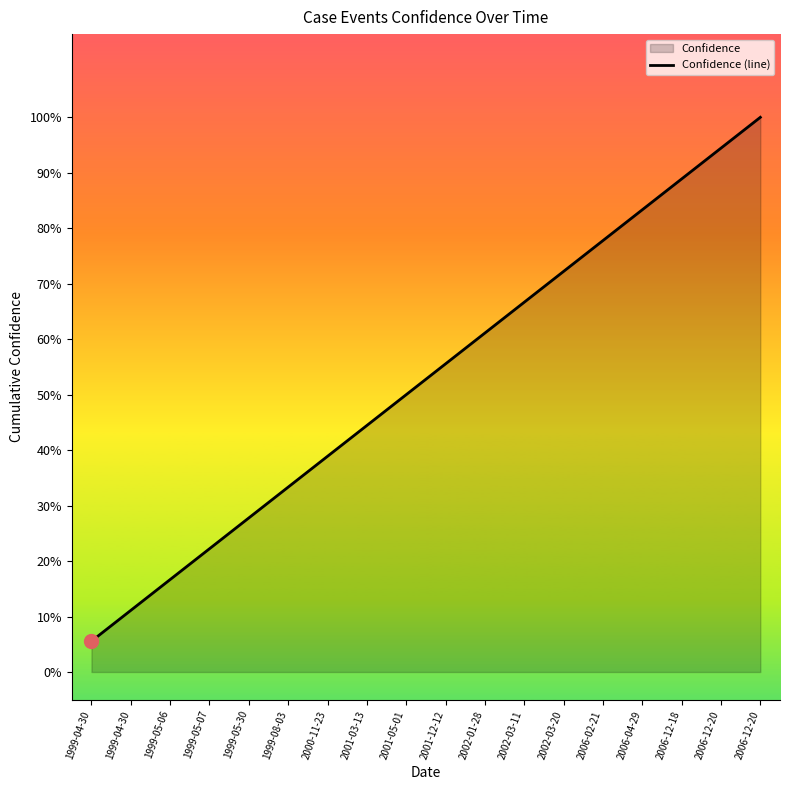

How many distinct data groups are displayed?

1